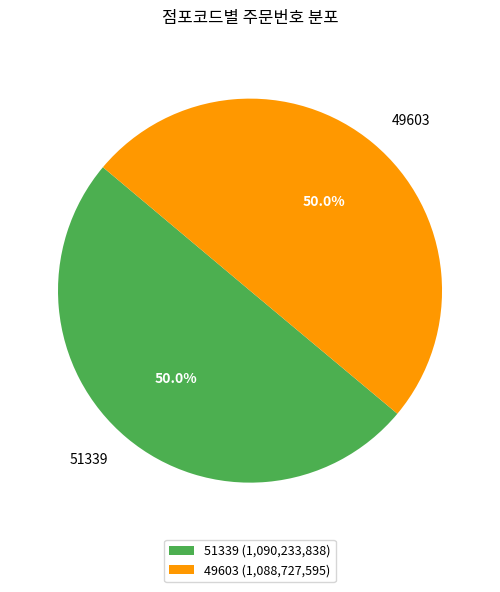

How much of the chart is everything except 49603?

50.0%